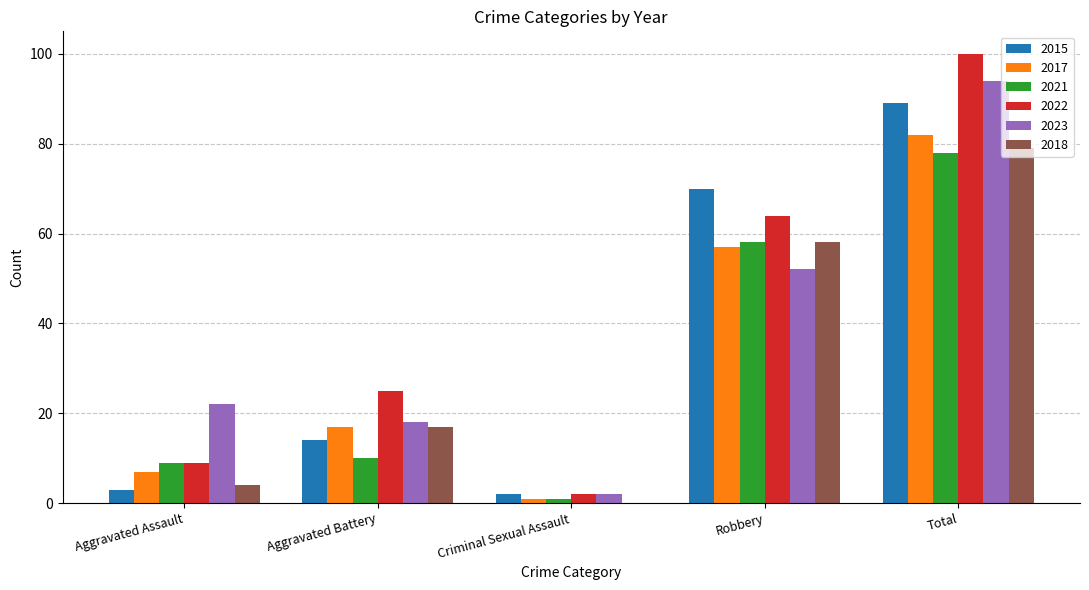

Reading right to left, transcribe all the data shown in this chart.

2015: Total=89	Robbery=70	Criminal Sexual Assault=2	Aggravated Battery=14	Aggravated Assault=3
2017: Total=82	Robbery=57	Criminal Sexual Assault=1	Aggravated Battery=17	Aggravated Assault=7
2021: Total=78	Robbery=58	Criminal Sexual Assault=1	Aggravated Battery=10	Aggravated Assault=9
2022: Total=100	Robbery=64	Criminal Sexual Assault=2	Aggravated Battery=25	Aggravated Assault=9
2023: Total=94	Robbery=52	Criminal Sexual Assault=2	Aggravated Battery=18	Aggravated Assault=22
2018: Total=79	Robbery=58	Criminal Sexual Assault=0	Aggravated Battery=17	Aggravated Assault=4